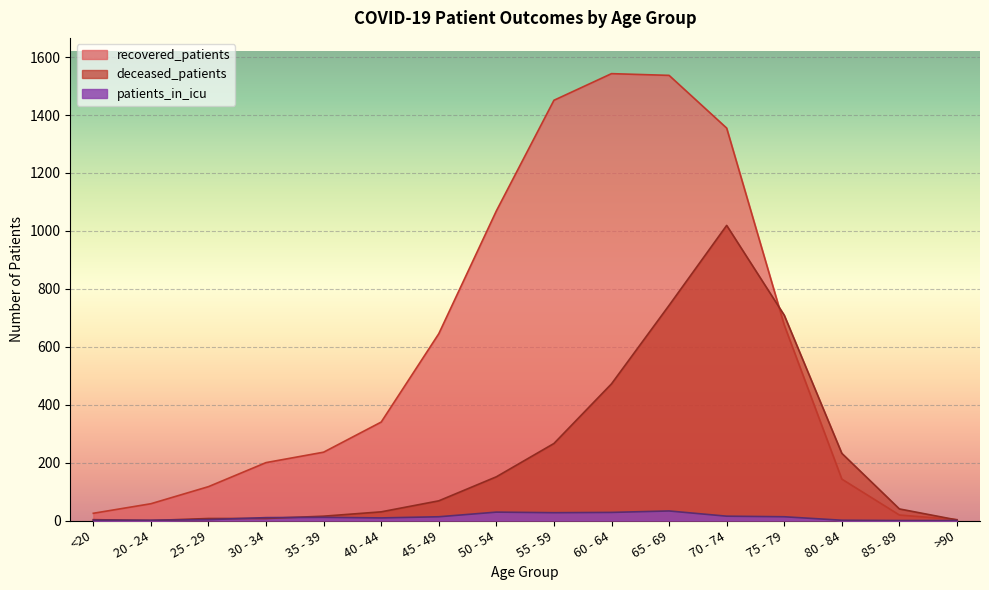

What is the approximate value of deceased_patients at 35 - 39?

15